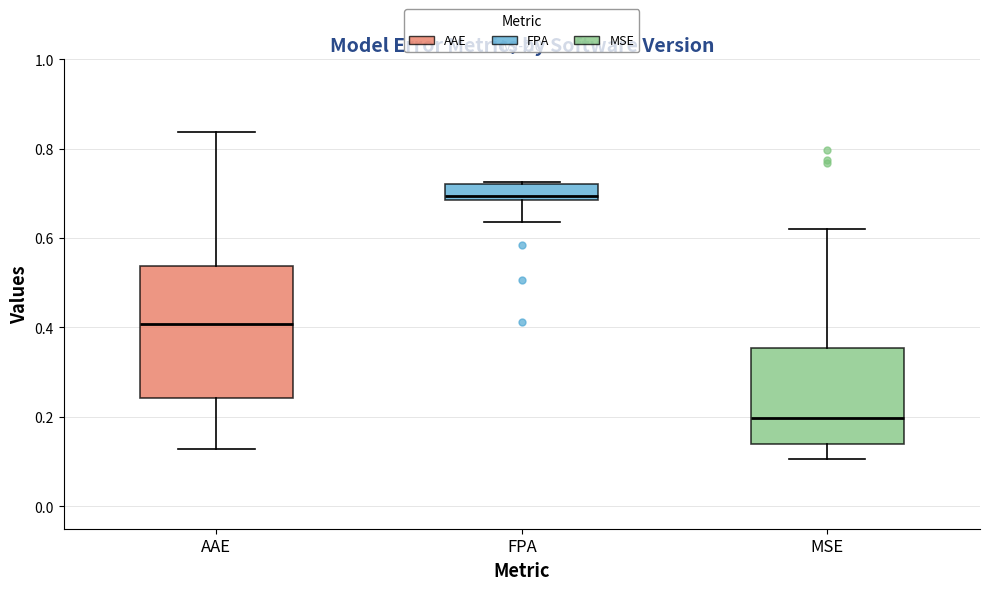

Reading left to right, read every box against the y-axis: the position of its median line, the range the box covers, and the ends of its whiskers. The values are not printed on the chart, so give them approximately, as read against the axis.

AAE: median 0.40, box 0.24 to 0.54, whiskers 0.12 to 0.84
FPA: median 0.70, box 0.68 to 0.72, whiskers 0.64 to 0.72
MSE: median 0.20, box 0.14 to 0.36, whiskers 0.10 to 0.62